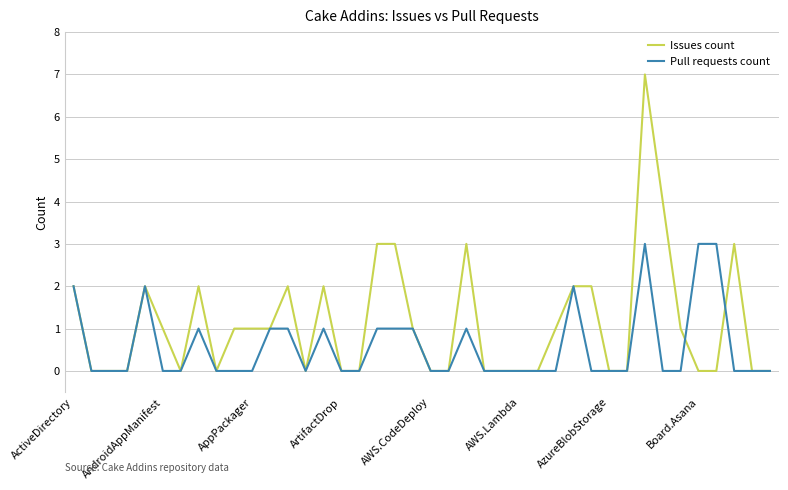

Reading left to right, what are all the values shown in this chart?

Issues count: 2	0	0	0	2	1	0	2	0	1	1	1	2	0	2	0	0	3	3	1	0	0	3	0	0	0	0	1	2	2	0	0	7	4	1	0	0	3	0	0
Pull requests count: 2	0	0	0	2	0	0	1	0	0	0	1	1	0	1	0	0	1	1	1	0	0	1	0	0	0	0	0	2	0	0	0	3	0	0	3	3	0	0	0